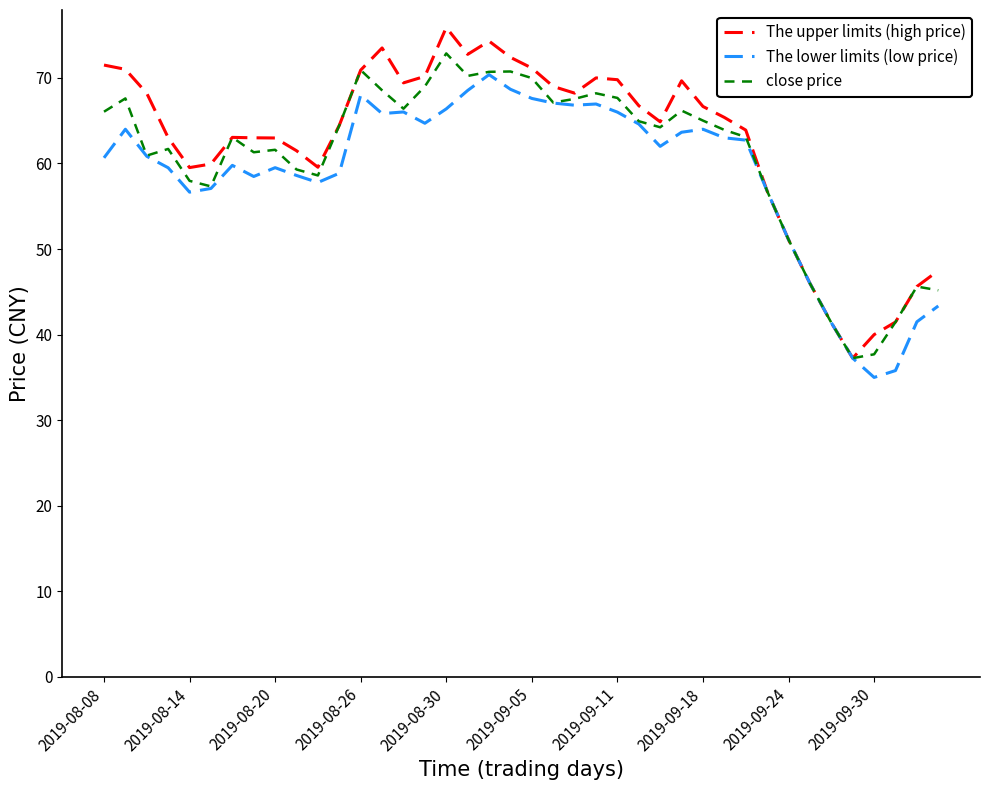

What is the maximum value for close price?

72.9